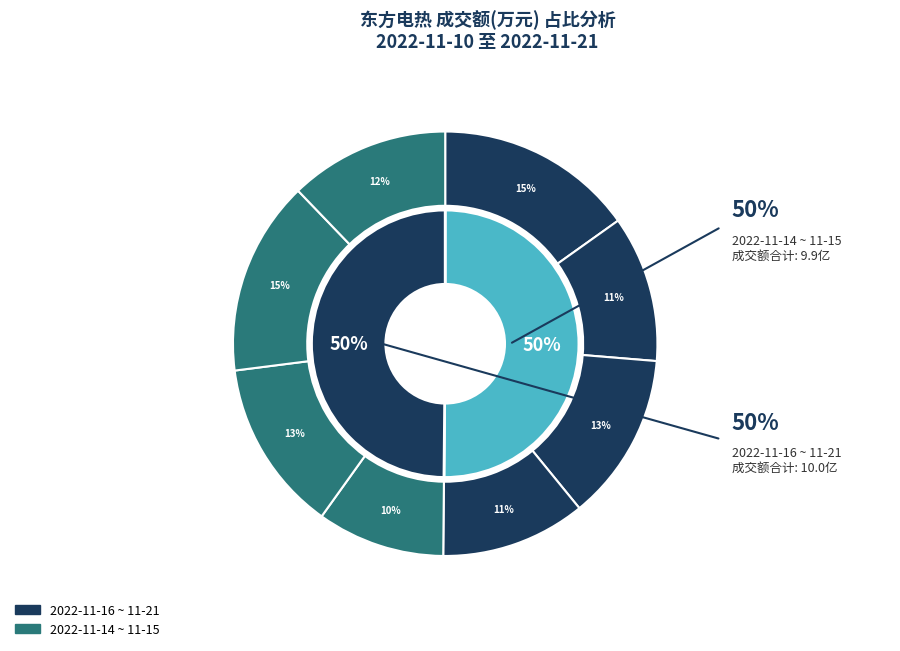

Is it true that 2022-11-17 is 13% of the pie?

True